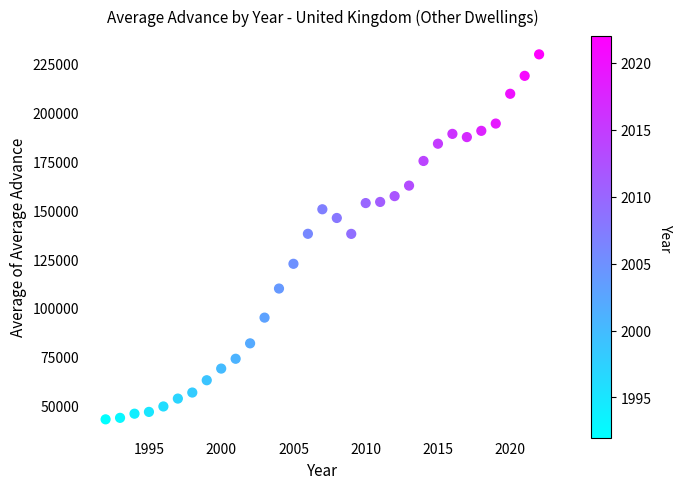

What is the range of X values (max minus min)?

30.0